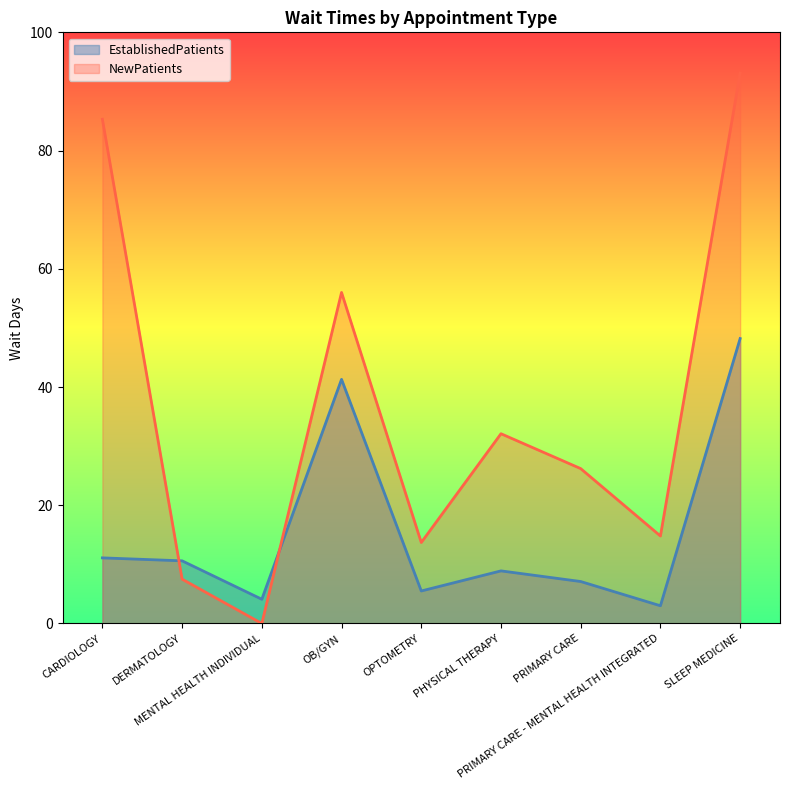

What is the spread (max minus min) of values at OPTOMETRY?

8.2